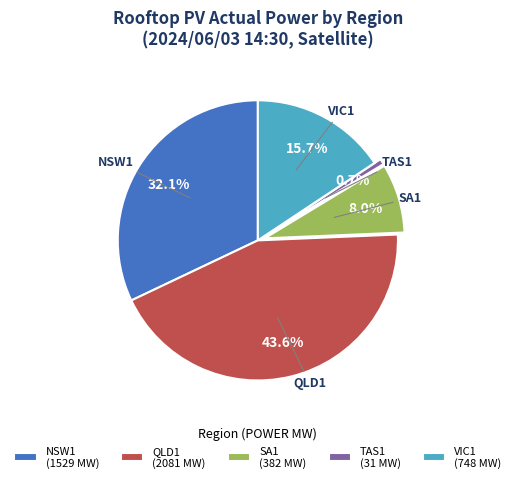

Is there any slice that represents more than half of the pie?

No